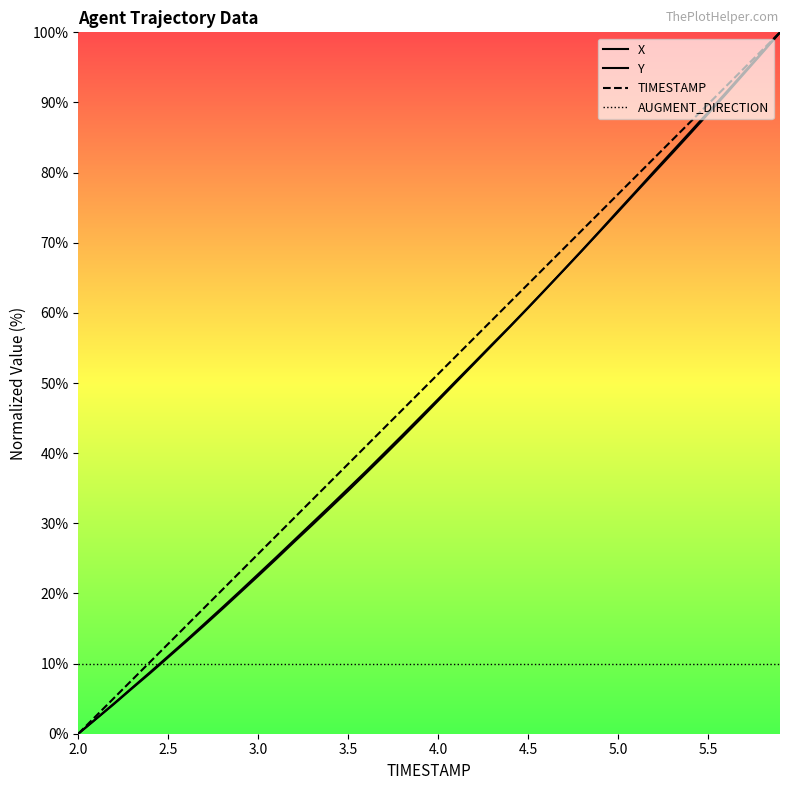

What is the difference between the maximum and minimum values in the TIMESTAMP series?

100.0